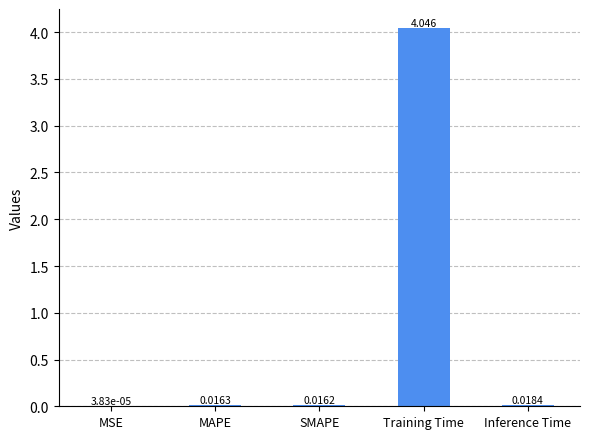

Which has a higher value, Training Time or MSE?

Training Time